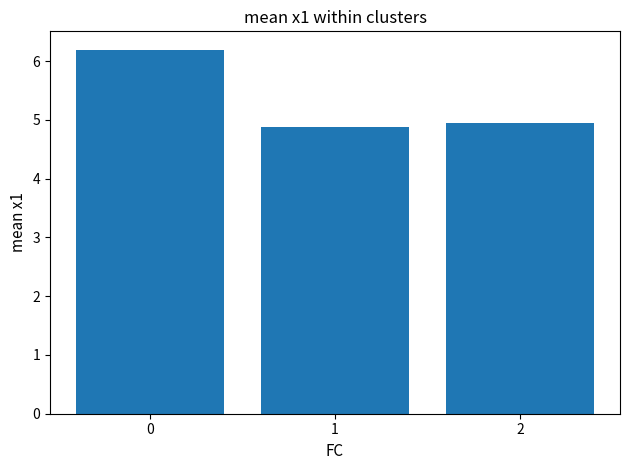

What is the greatest value displayed?

6.2